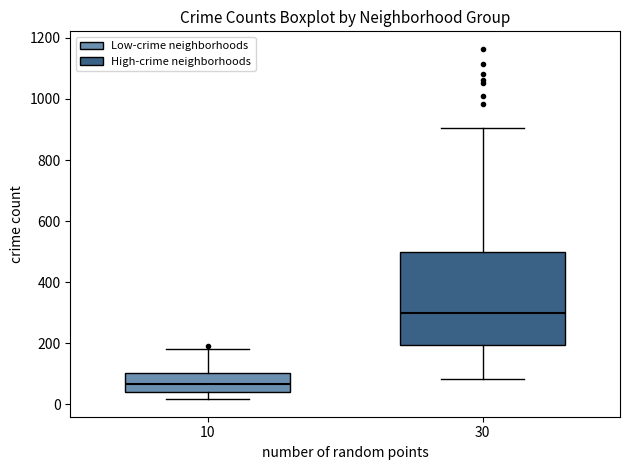

Which box is the tallest, from its lower edge to its upper edge?

30